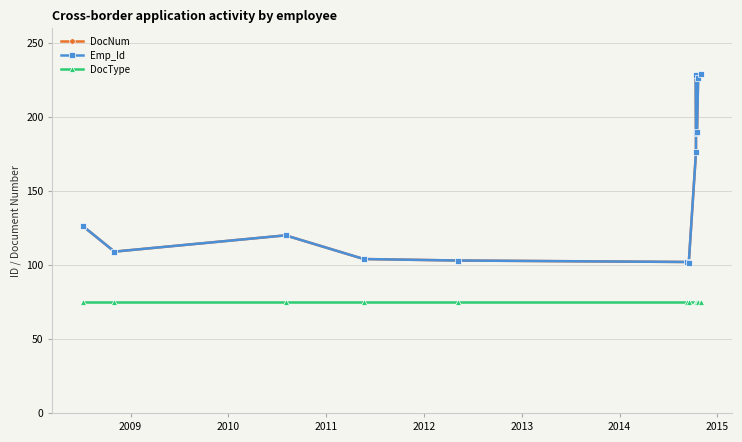

At how many categories does at least one series exceed 202?

3